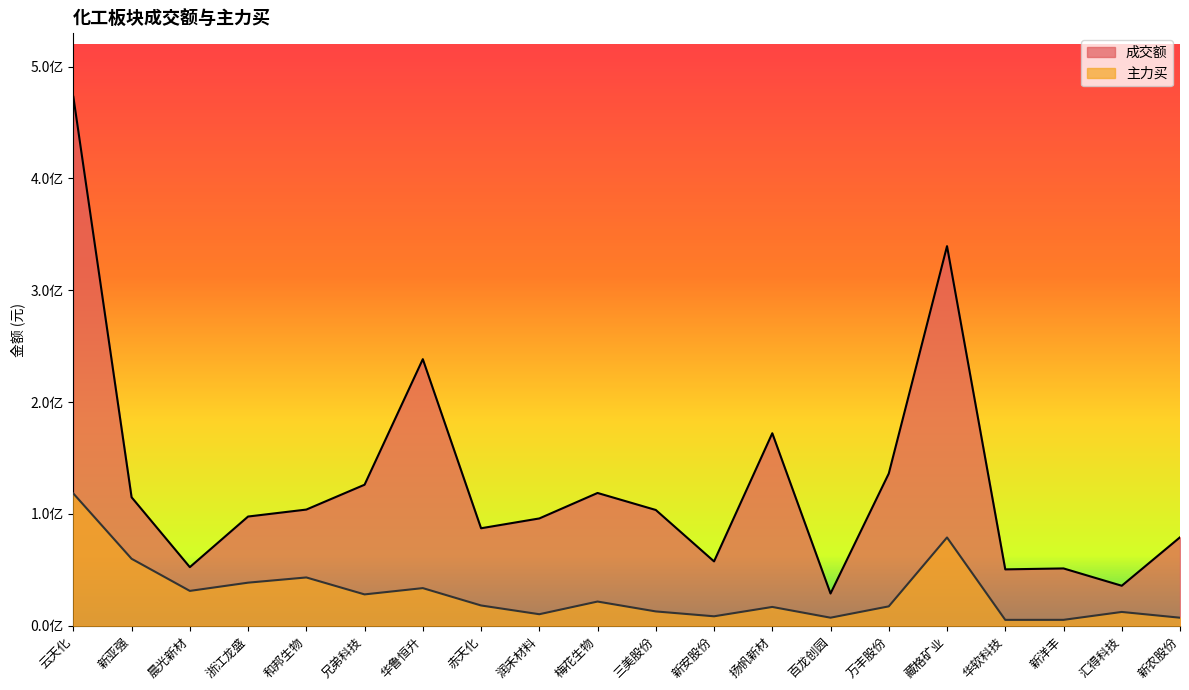

What are all the series names shown in the legend?

成交额, 主力买